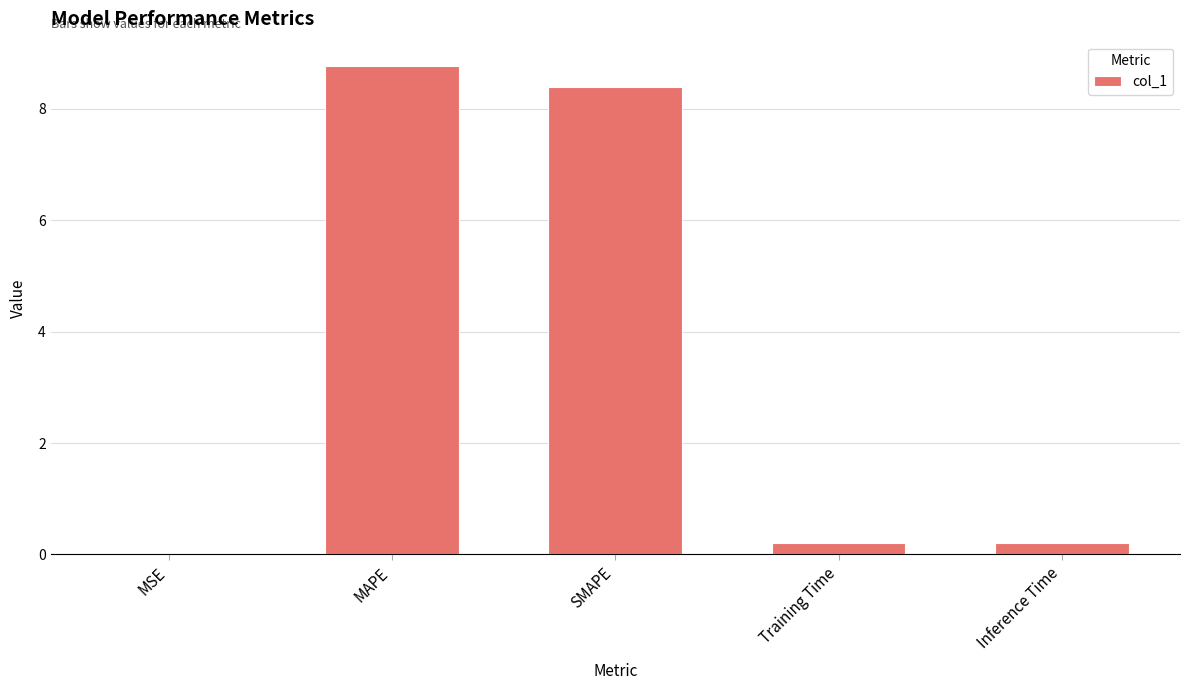

Read the value at MAPE.

8.8